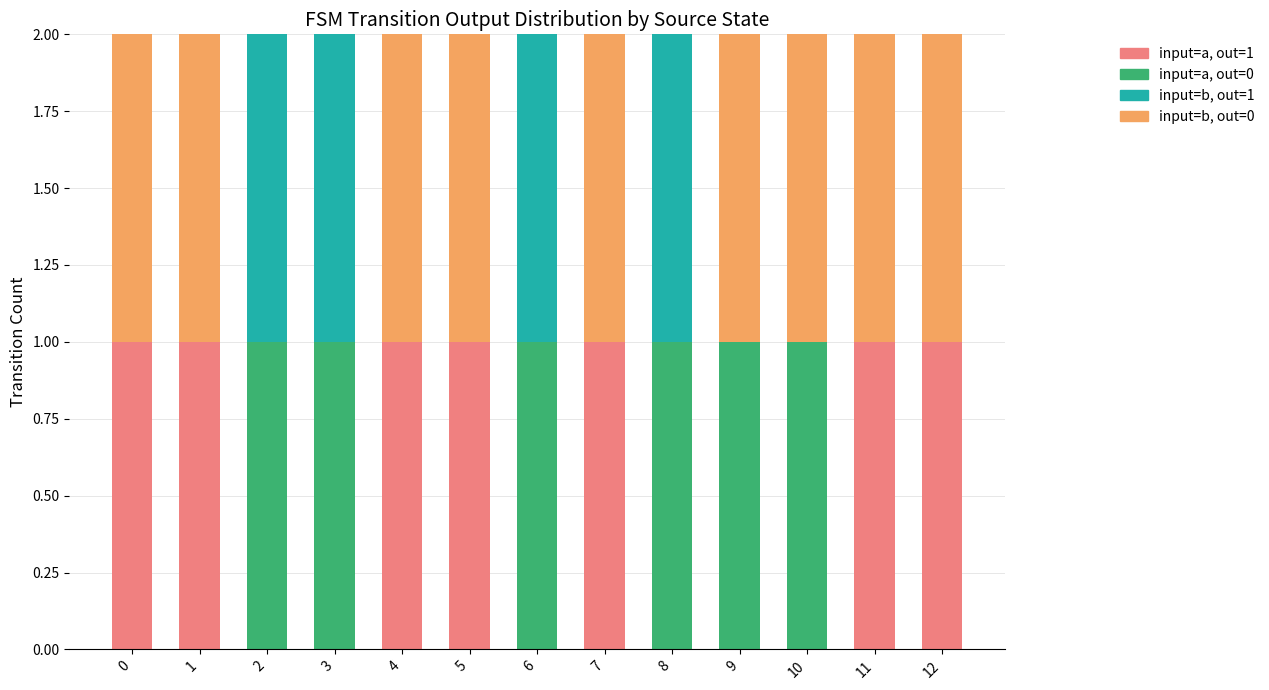

Is it true that input=a, out=1 equals 0 at 5?

False